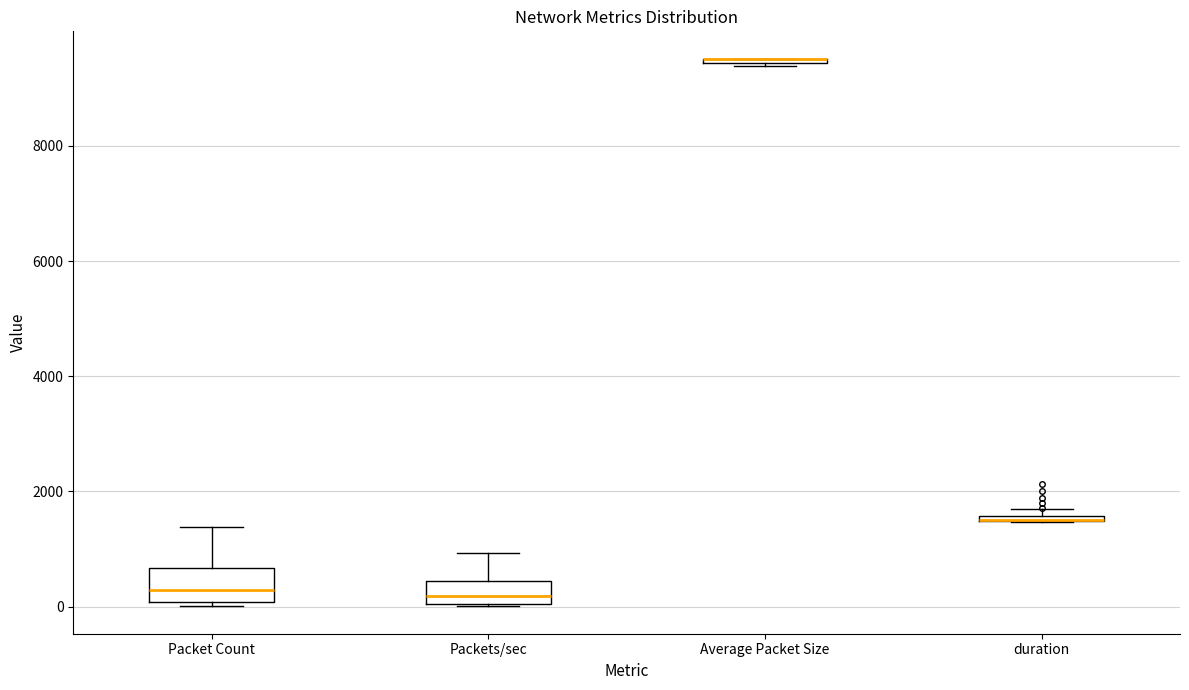

Where is the lower edge of the box for Packets/sec on the y-axis? The values are not printed on the chart, so give them approximately, as read against the axis.

0